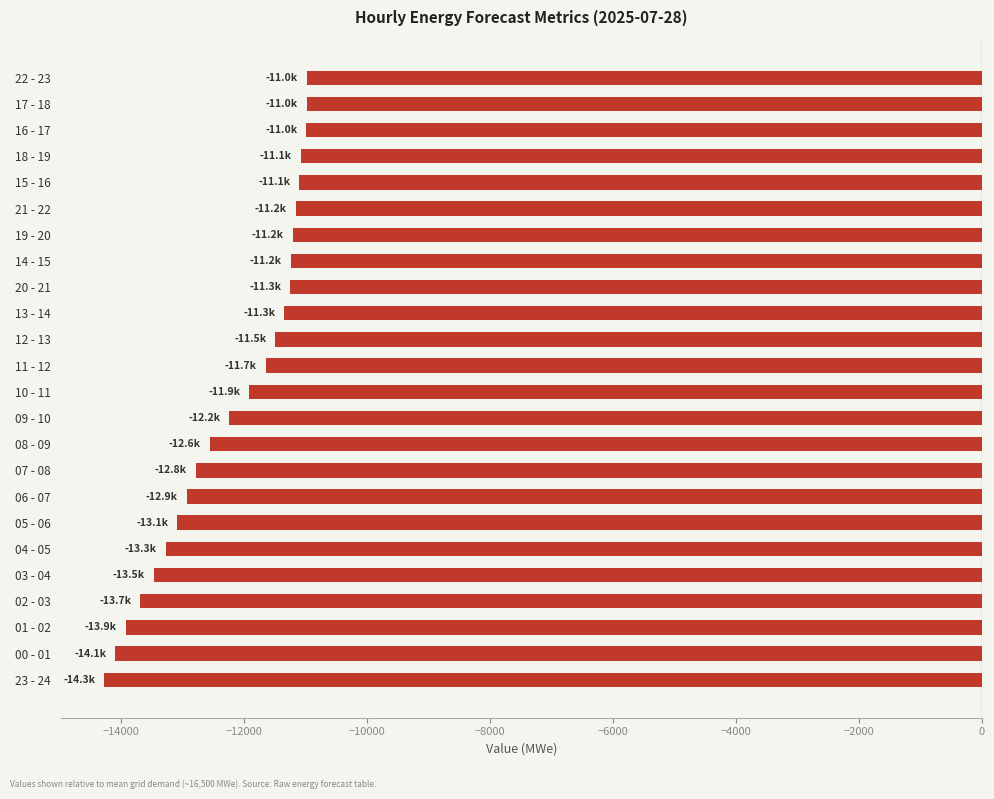

What is the smallest value displayed?

-14276.4